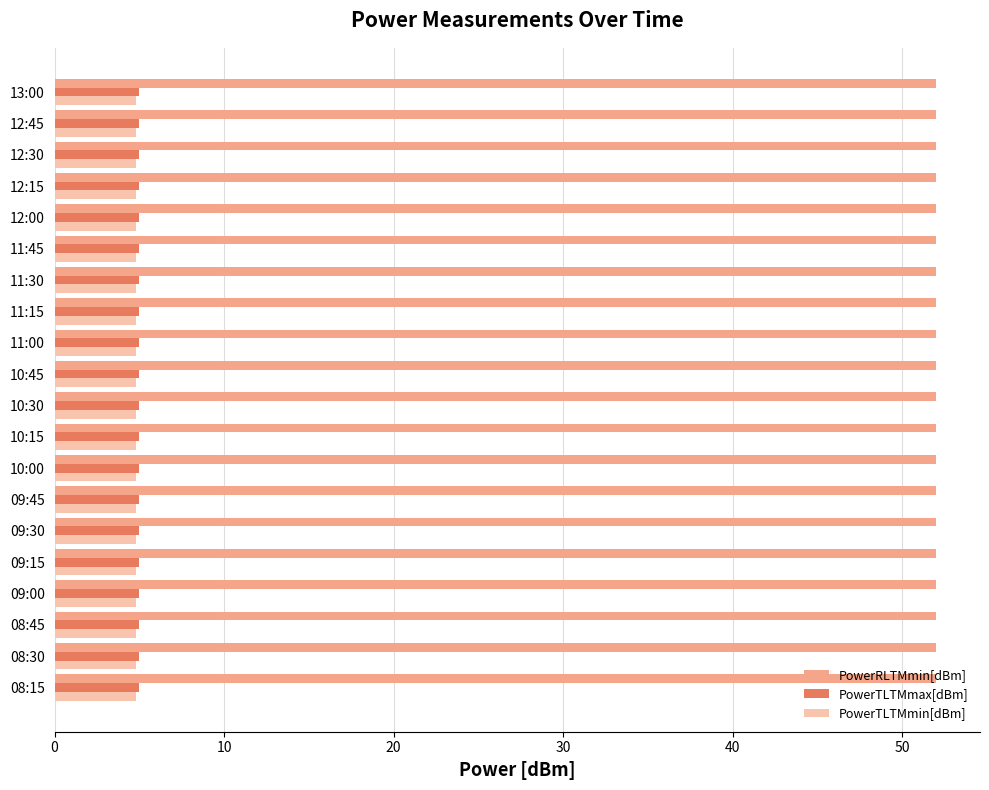

What is the maximum value shown in the chart?

52.0